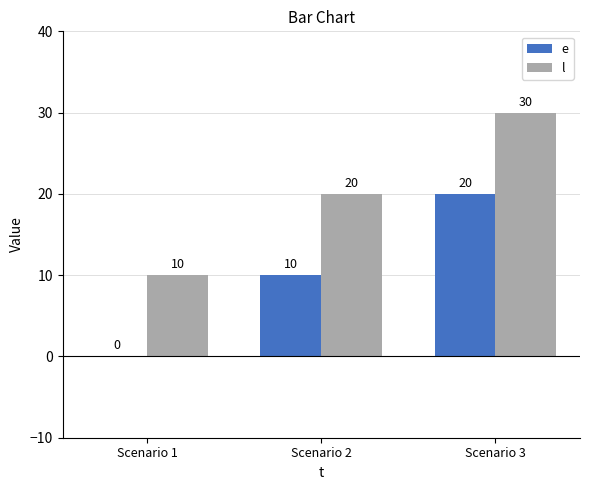

At which category is the sum across all series the highest?

Scenario 3